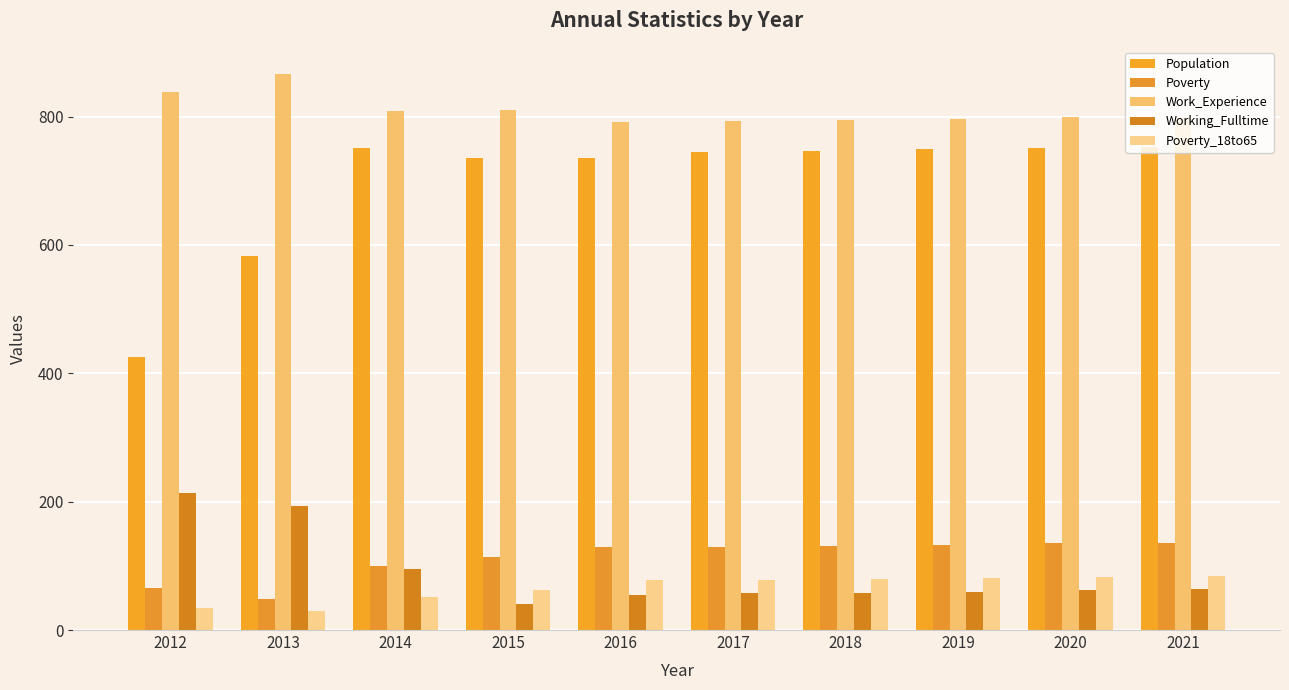

At 2020, list the series in order from largest to smallest.

Work_Experience, Population, Poverty, Poverty_18to65, Working_Fulltime